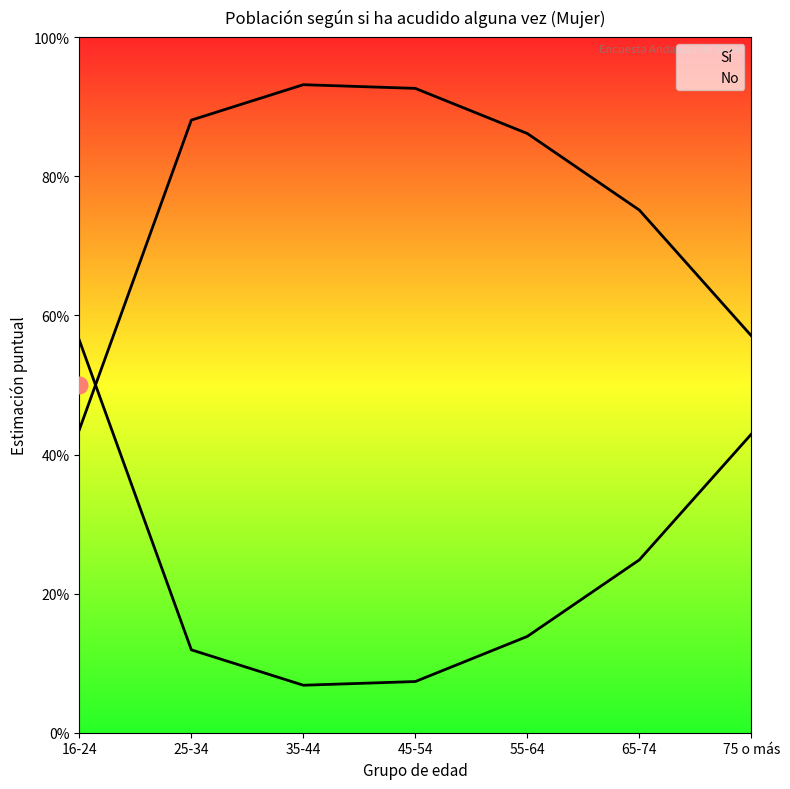

What is the value of the Sí point at the 3rd from the left?

0.9